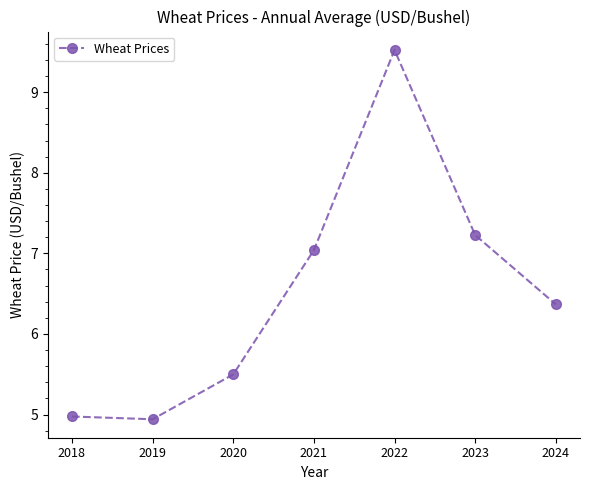

How many lines are shown in the chart?

1